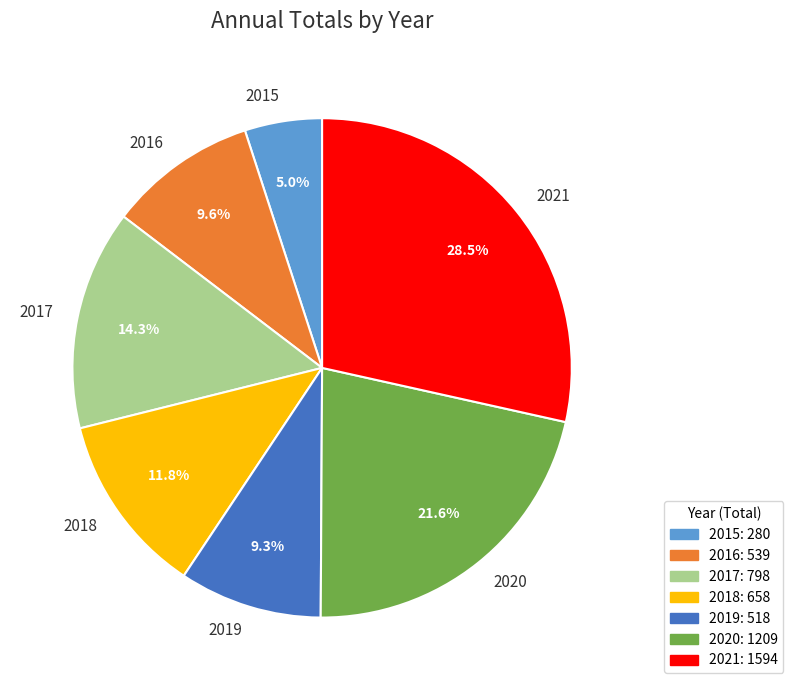

Count the number of slices in the pie.

7